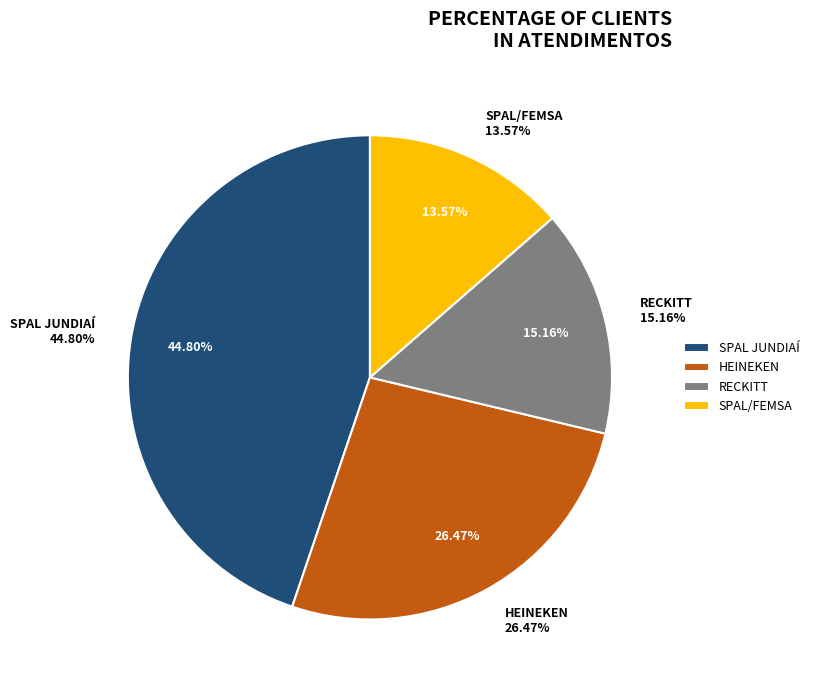

How many slices are in this pie chart?

4